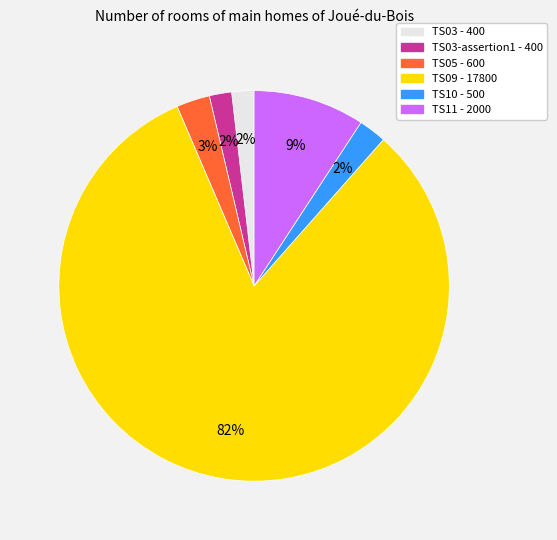

Is there any slice that represents more than half of the pie?

Yes